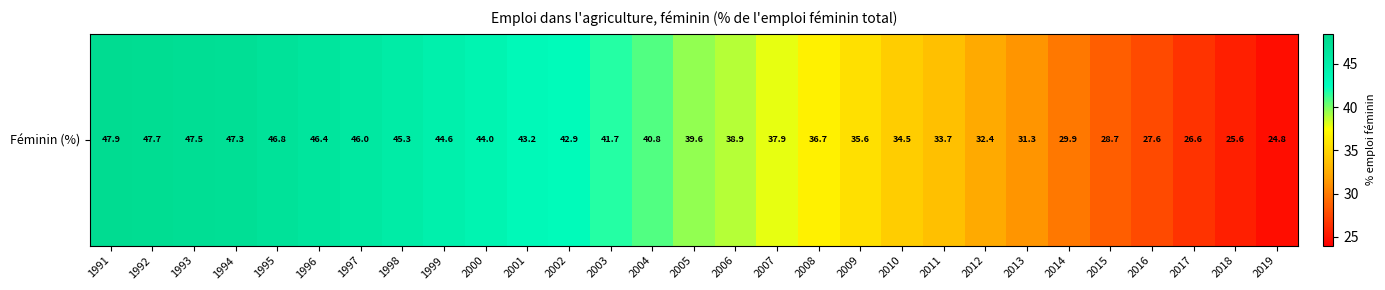

How many series are shown in this chart?

1